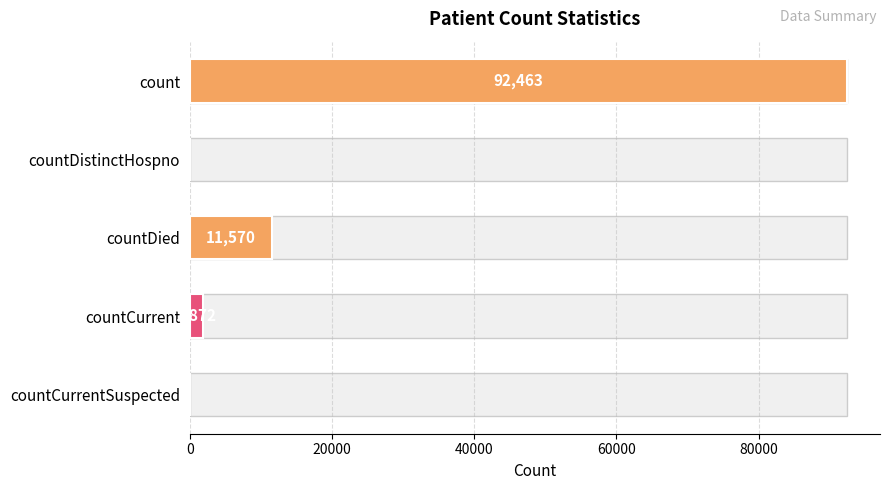

True or false: the data shows -58196 at countCurrentSuspected.

False